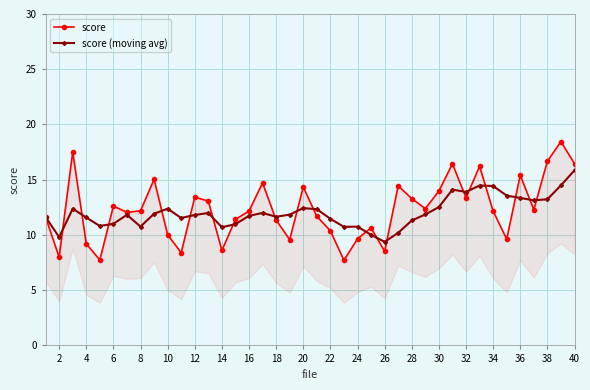

What is the lowest value of the score (moving avg) series?

9.4